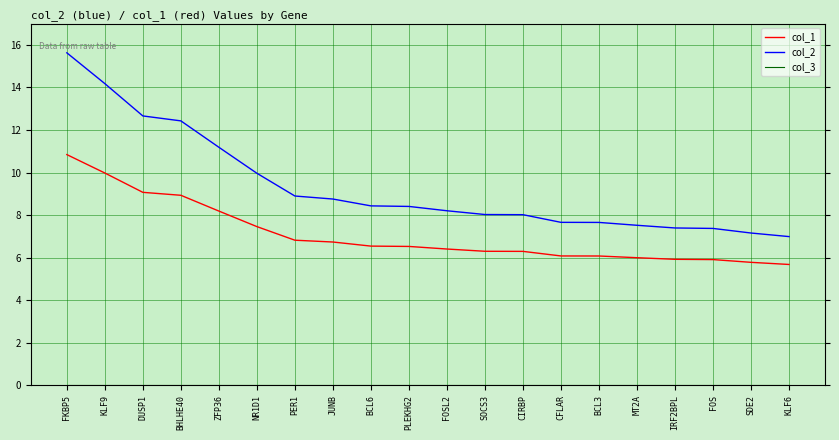

What is the total value across all series at BCL3?

13.7